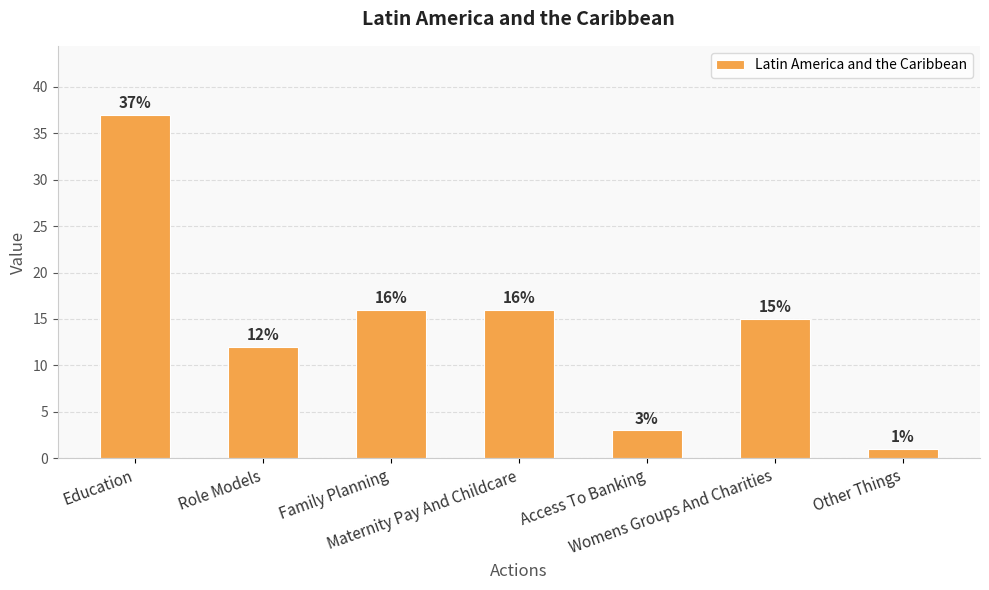

What is the average value?

14